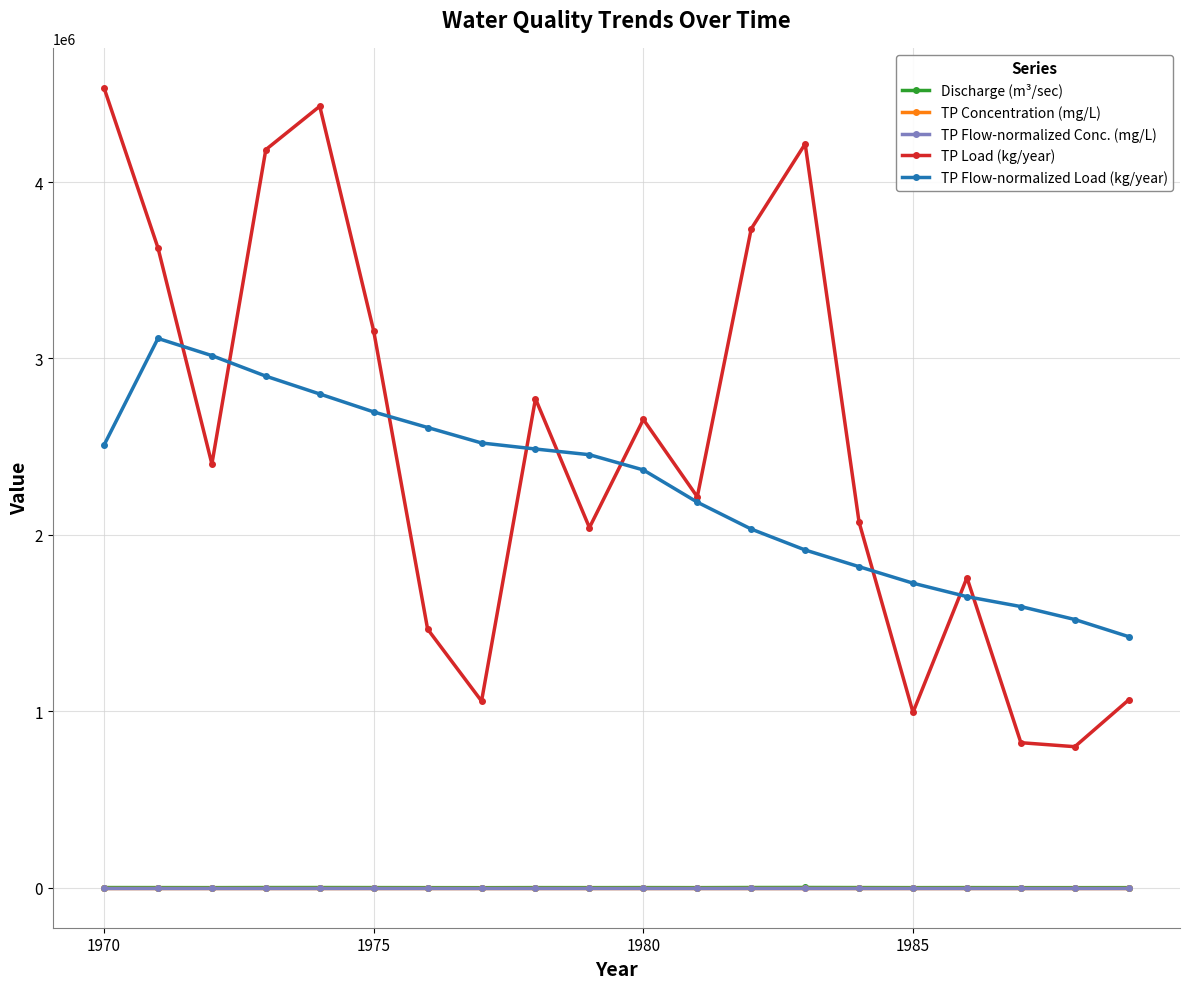

What is the value of the TP Load (kg/year) point at the 17th from the left?

1757458.5